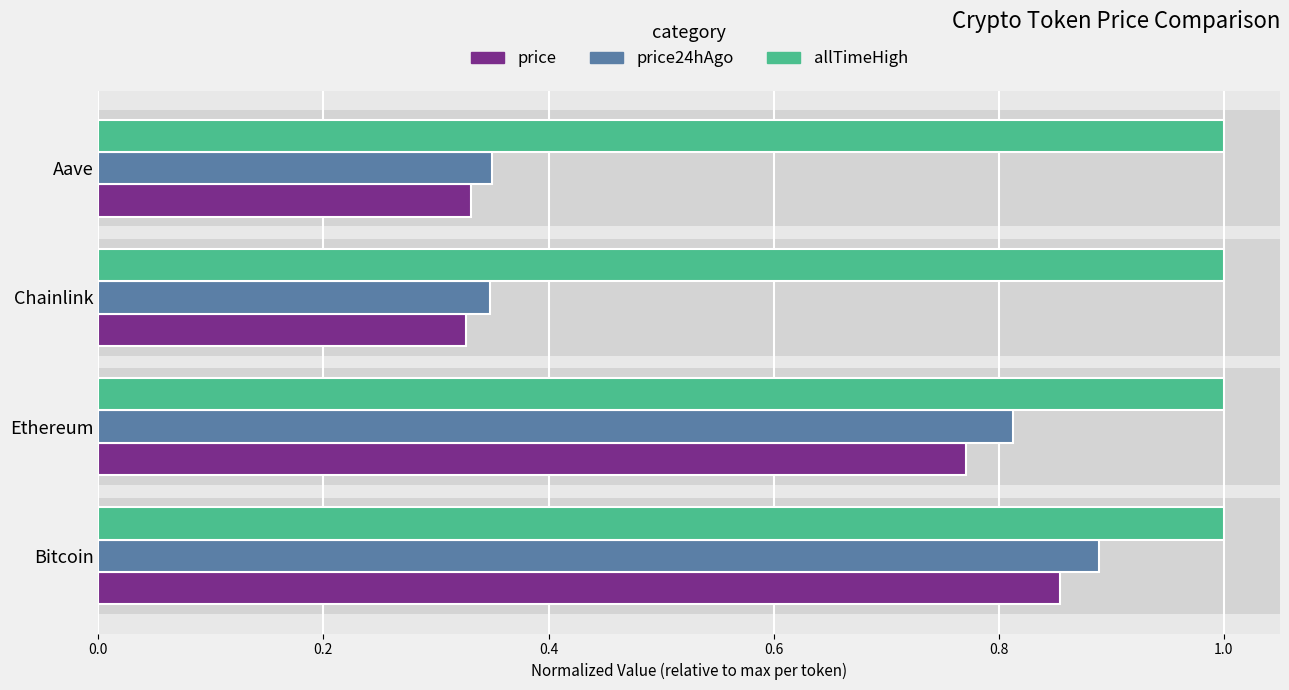

Which series changed the most between Ethereum and Aave?

price24hAgo